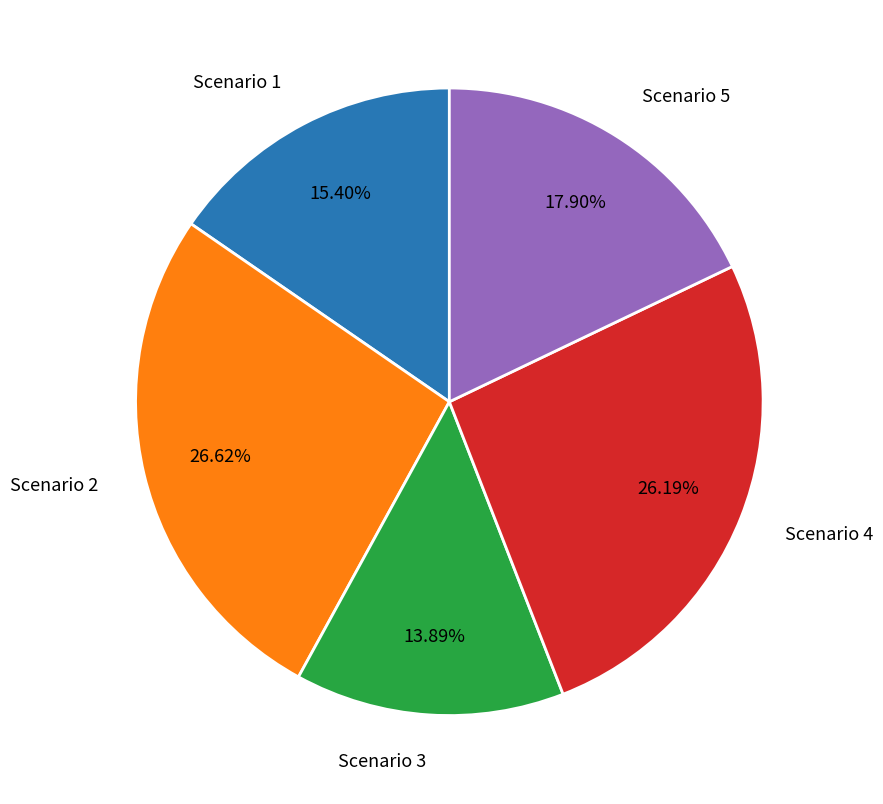

To the nearest percent, what is the combined percentage of Scenario 5 and Scenario 1?

33%